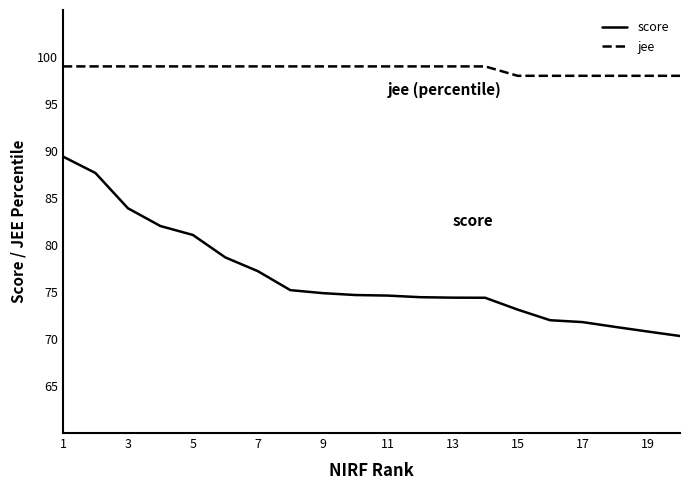

Which series has the widest spread of values?

score